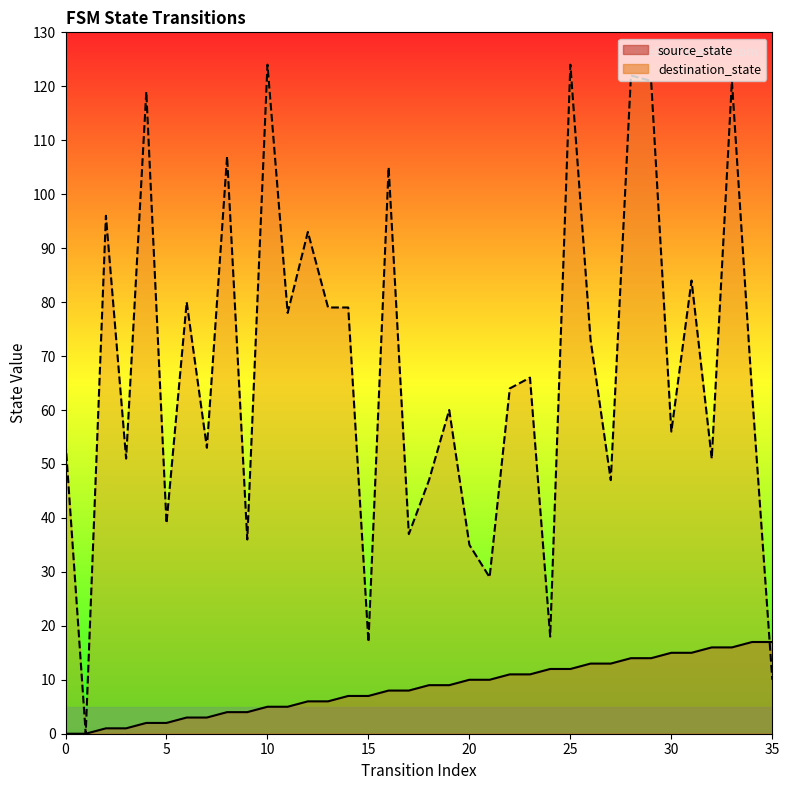

What is the total value across all series at 25?

136